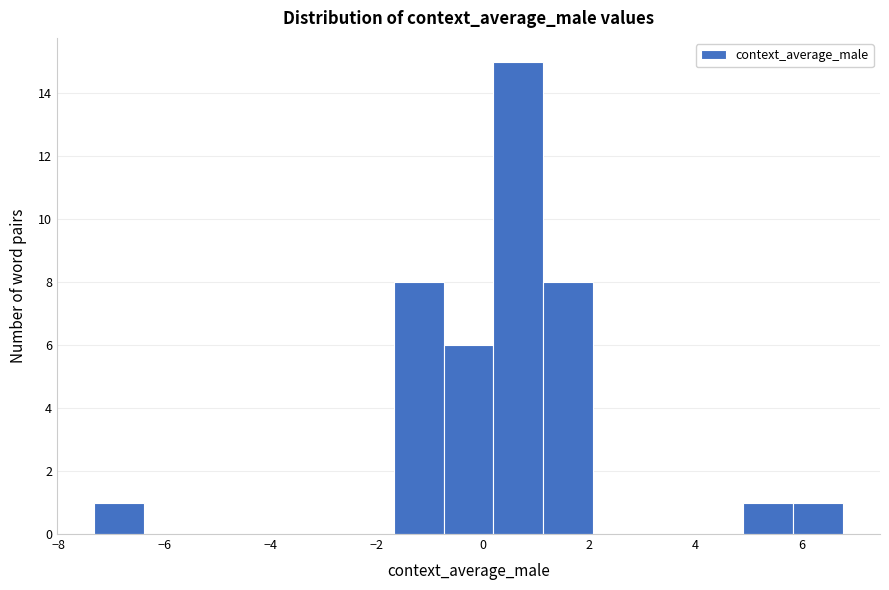

How tall is the bar that spans -0.8 to 0.2 on the x-axis? Neither the bar edges nor the heights are printed on the chart, so give them approximately, as read against the axes.

6